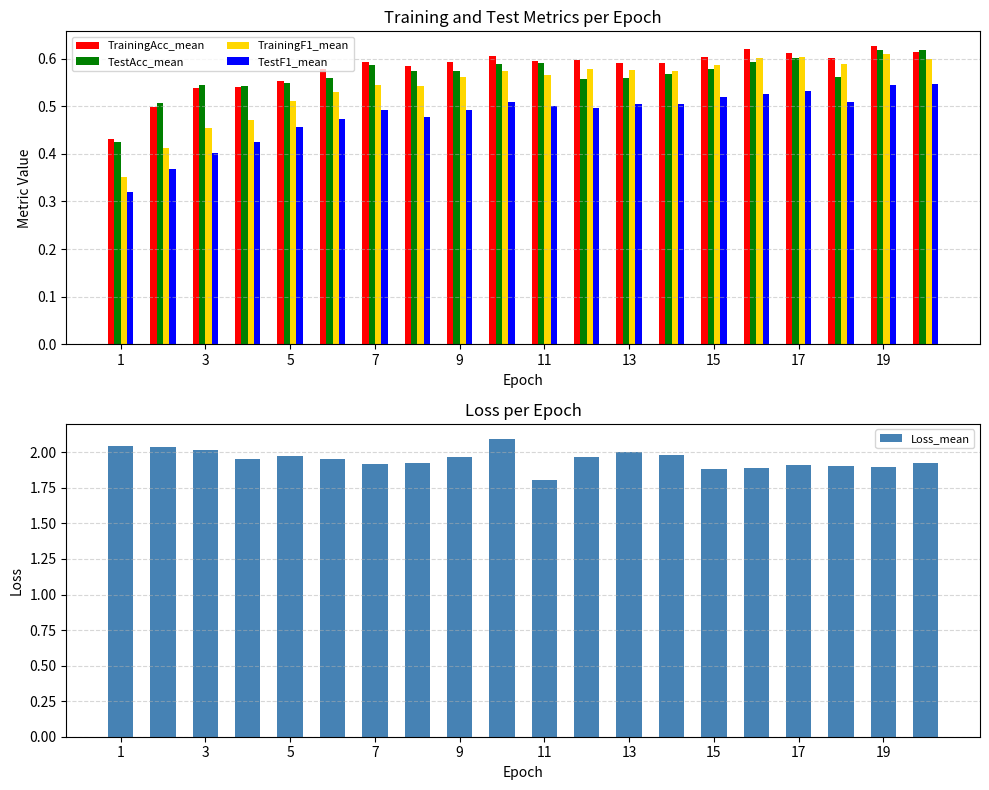

Is it true that TrainingF1_mean equals 0.4 at 15?

False